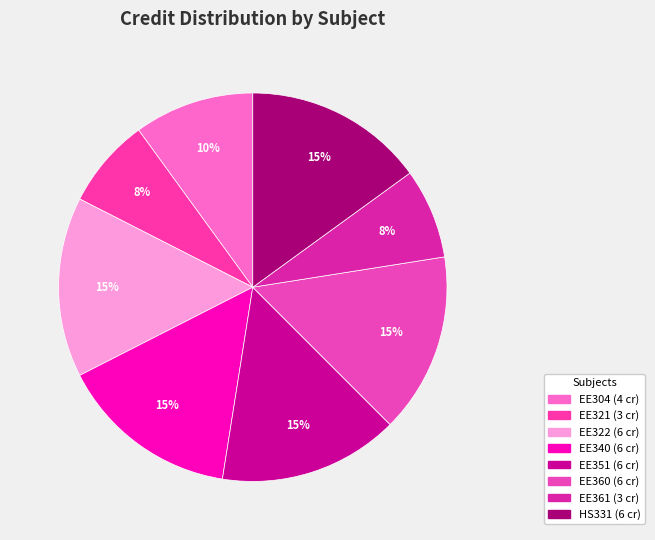

How many segments does this pie chart have?

8